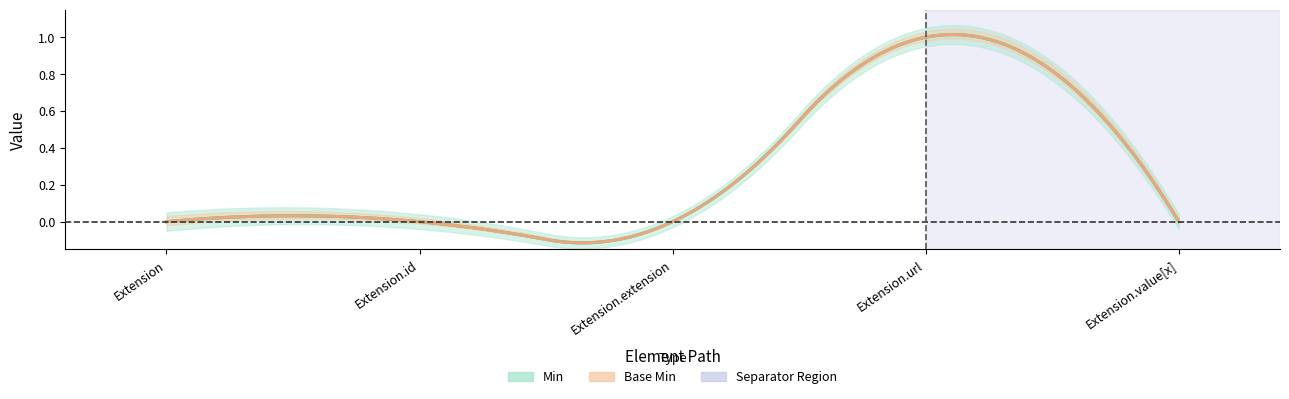

How many values in the Min series exceed 0?

1